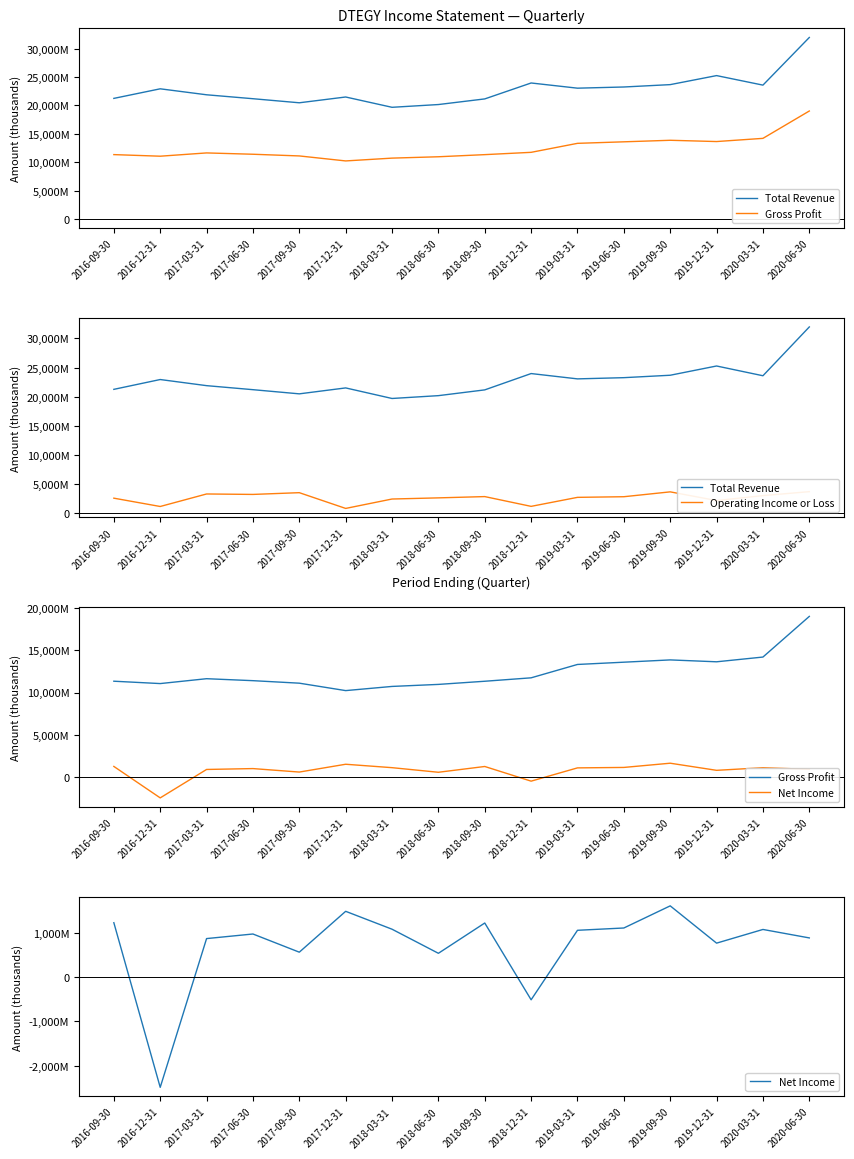

Is the value of Net Income at 2019-09-30 greater than the value of Gross Profit at 2017-09-30?

No